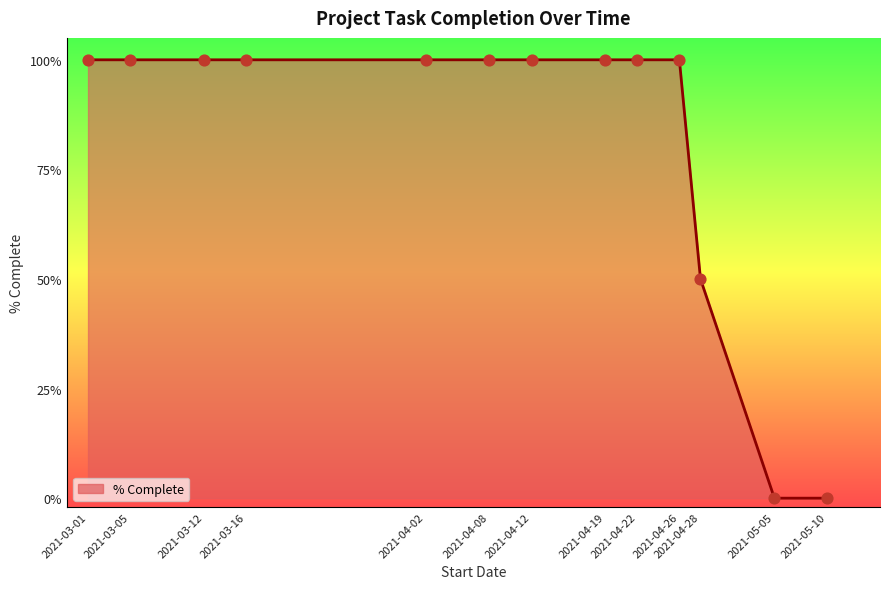

Between 2021-05-05 and 2021-03-12, which is larger?

2021-03-12